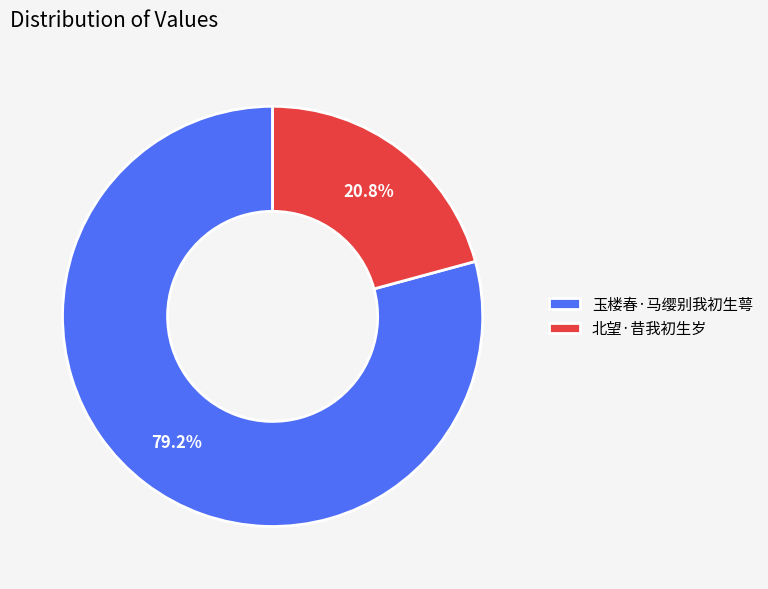

To the nearest percent, what is the difference between the 玉楼春·马缨别我初生萼 and 北望·昔我初生岁 slice percentages?

58%